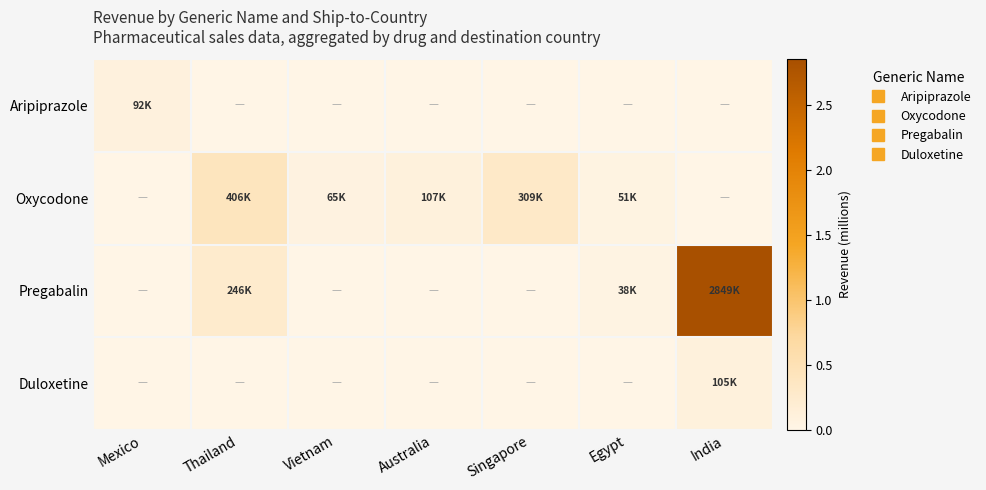

Reading right to left, extract all data points from this chart.

Aripiprazole: India=0.0	Egypt=0.0	Singapore=0.0	Australia=0.0	Vietnam=0.0	Thailand=0.0	Mexico=0.1
Oxycodone: India=0.0	Egypt=0.1	Singapore=0.3	Australia=0.1	Vietnam=0.1	Thailand=0.4	Mexico=0.0
Pregabalin: India=2.8	Egypt=0.0	Singapore=0.0	Australia=0.0	Vietnam=0.0	Thailand=0.2	Mexico=0.0
Duloxetine: India=0.1	Egypt=0.0	Singapore=0.0	Australia=0.0	Vietnam=0.0	Thailand=0.0	Mexico=0.0